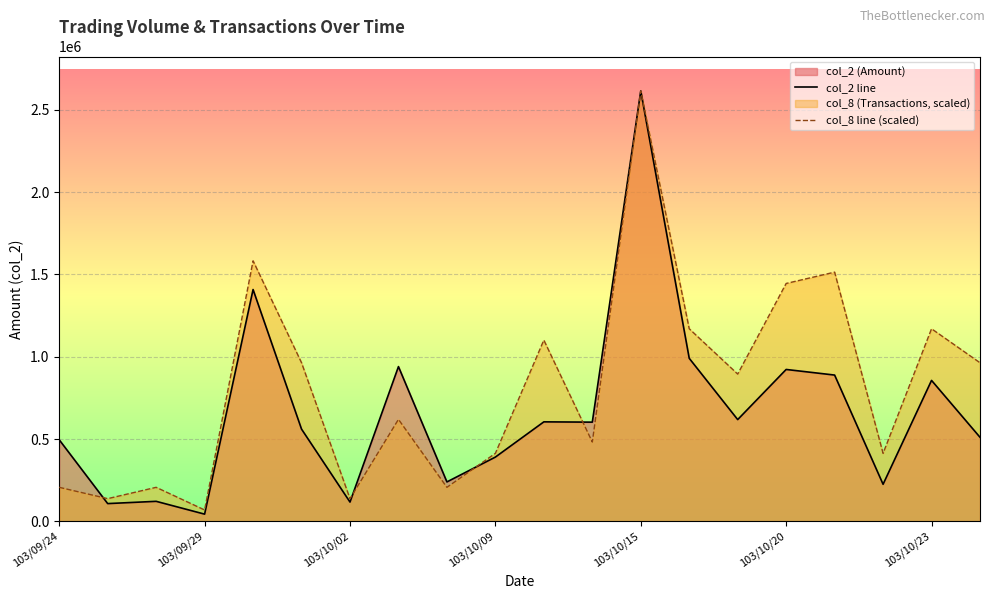

How many lines are shown in the chart?

2